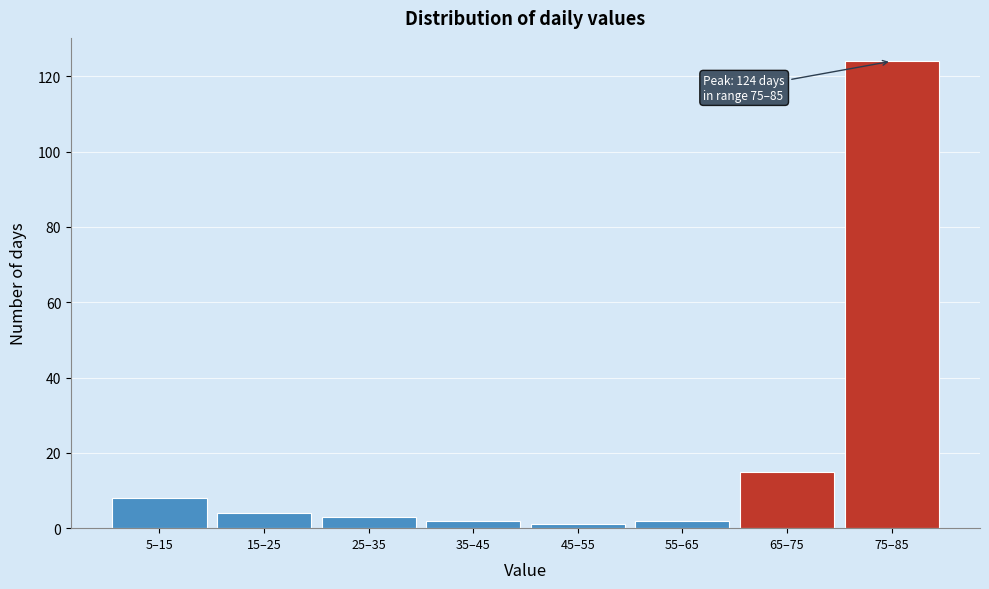

Reading left to right, what are all the values shown in this chart?

8	4	3	2	1	2	15	124